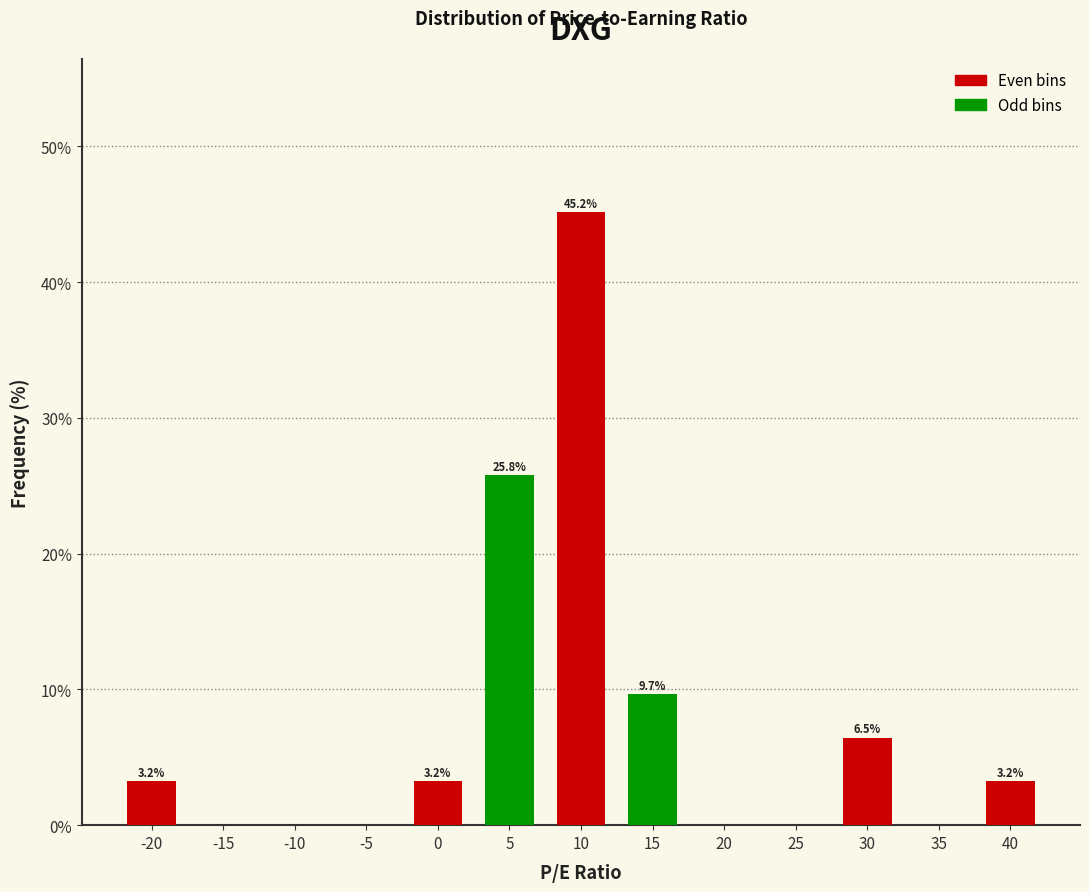

Reading left to right, extract all data points from this chart.

-20=3.2	-15=0.0	-10=0.0	-5=0.0	0=3.2	5=25.8	10=45.2	15=9.7	20=0.0	25=0.0	30=6.5	35=0.0	40=3.2